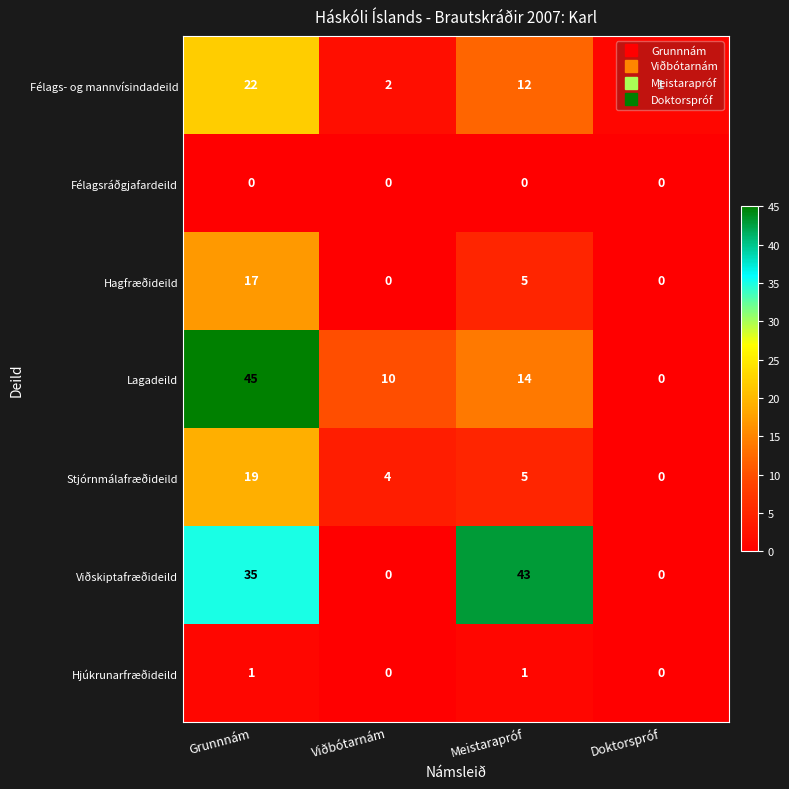

What is the difference between the maximum and minimum values in the Stjórnmálafræðideild series?

19